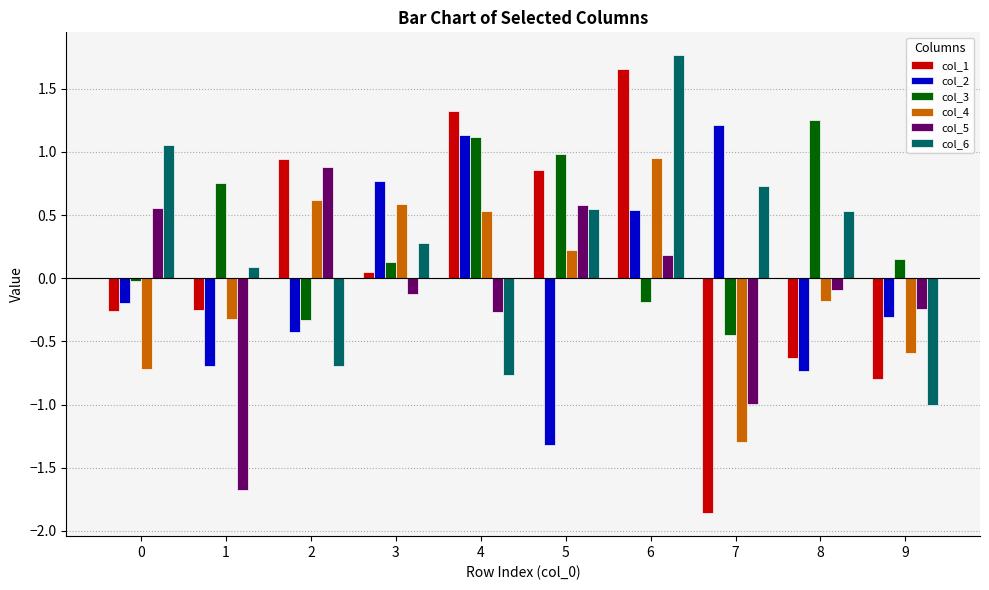

The value of col_3 at 0 is -0.0. True or false?

True